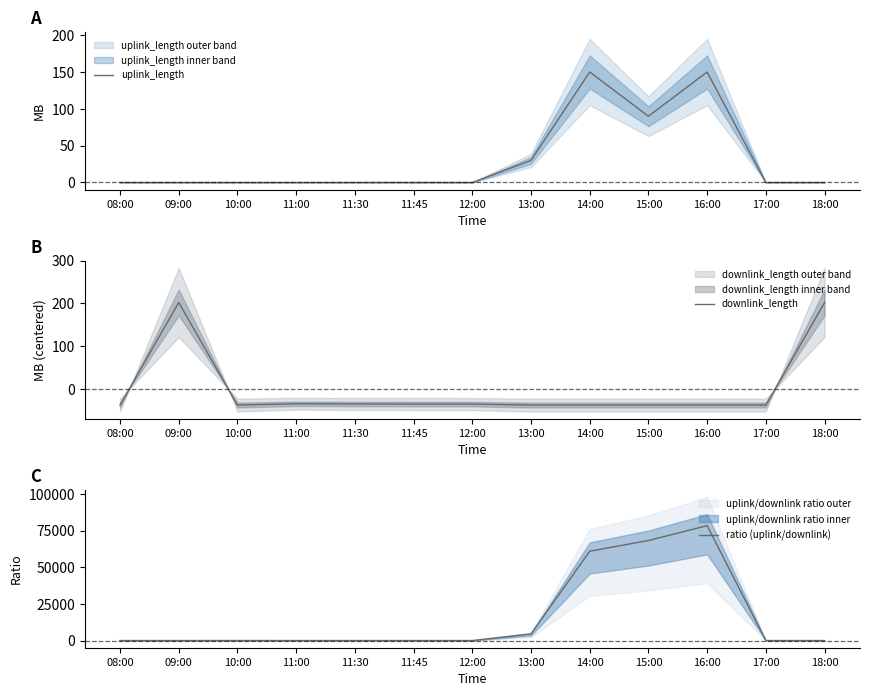

True or false: ratio (uplink/downlink) has a value of 0.7 at 08:00.

True